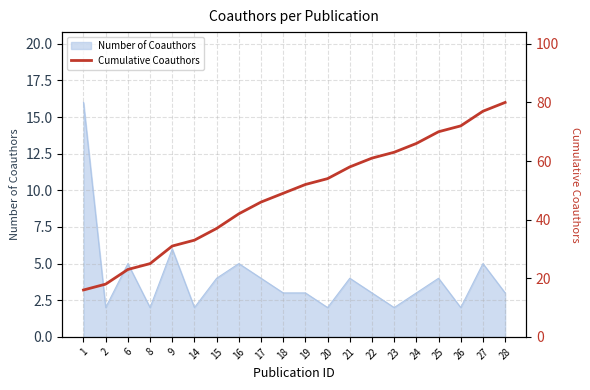

The chart shows a value of 28 at 21. True or false?

False